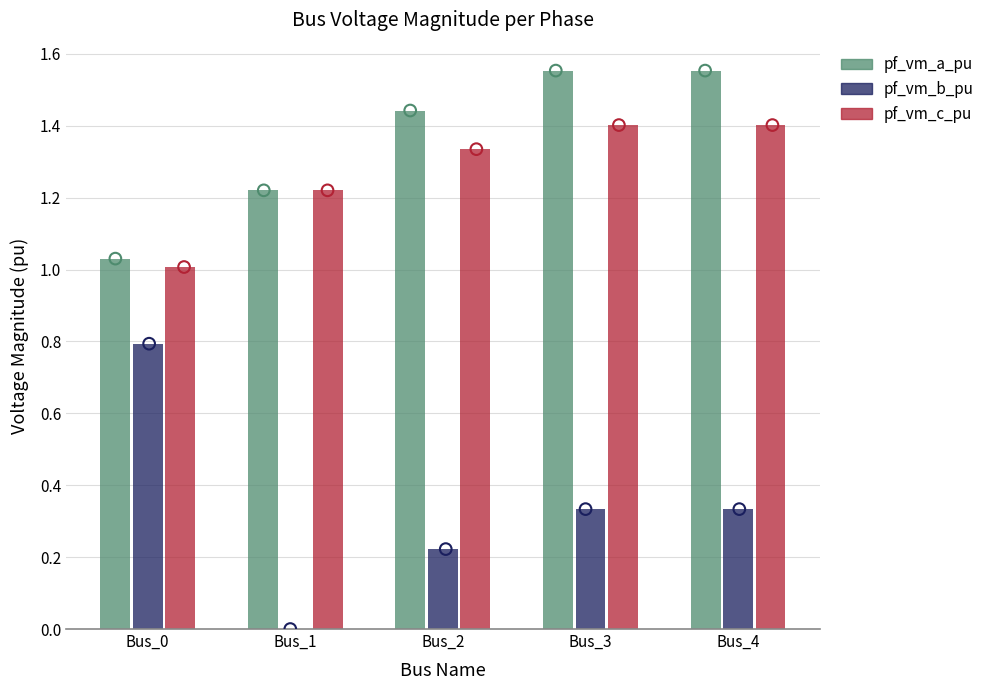

Which series has the largest total across all categories?

pf_vm_a_pu